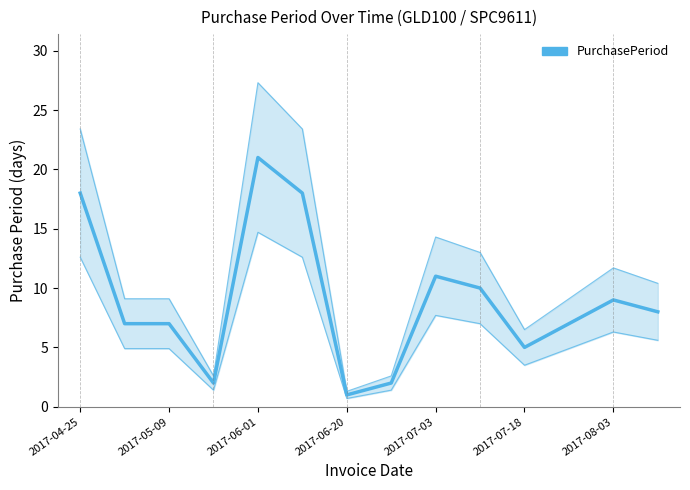

How many series are shown in this chart?

1